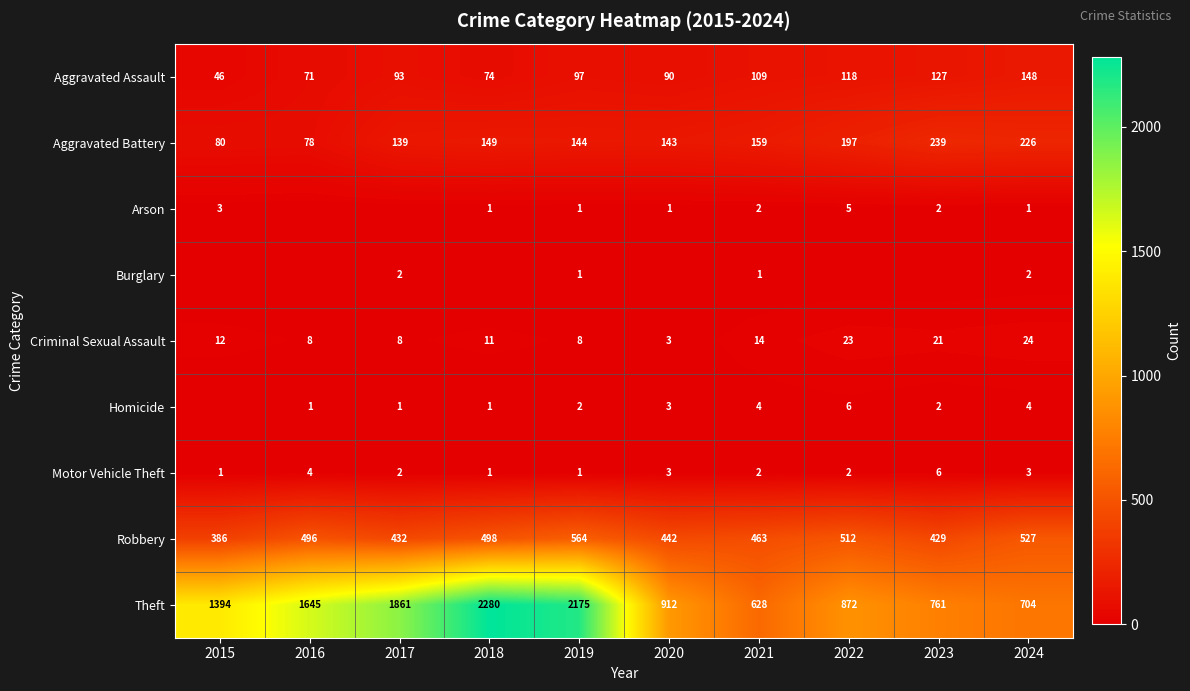

What is the difference between the highest and lowest values at 2021?

627